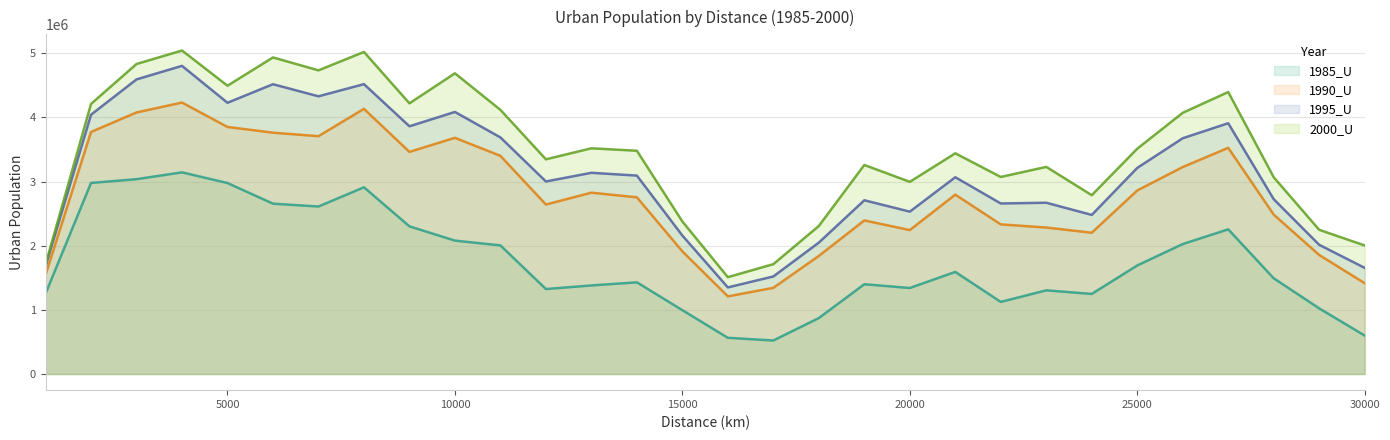

How many data points in 2000_U are above 3479711?

14